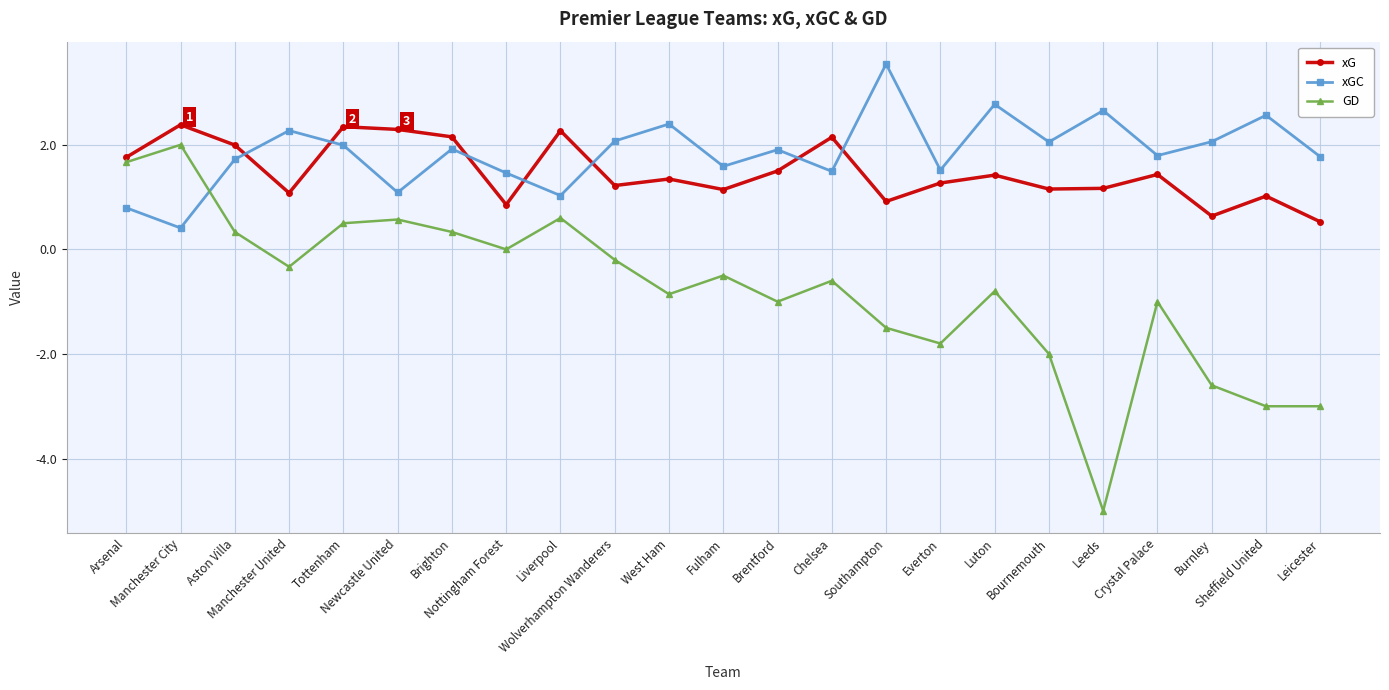

At which label does GD reach its peak?

Manchester City